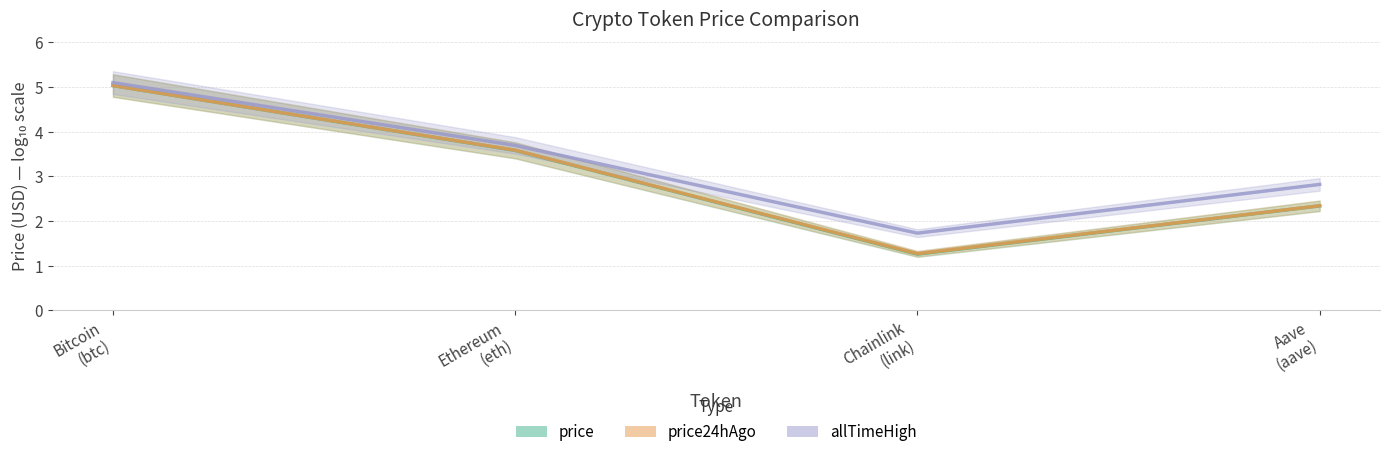

Which has a higher value, Ethereum
(eth) or Chainlink
(link)?

Ethereum
(eth)